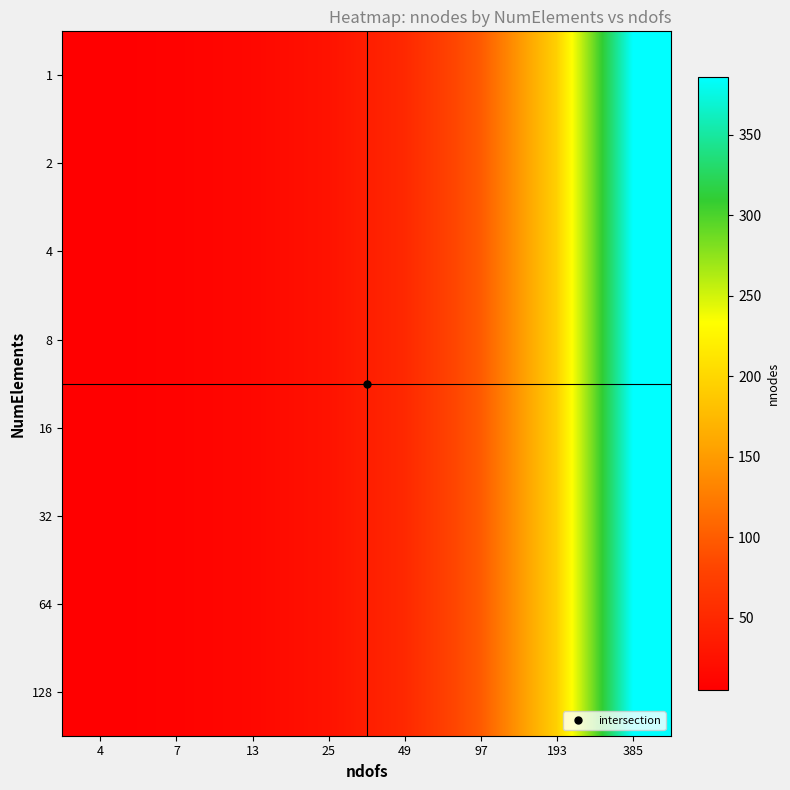

Count the number of data series in this chart.

8